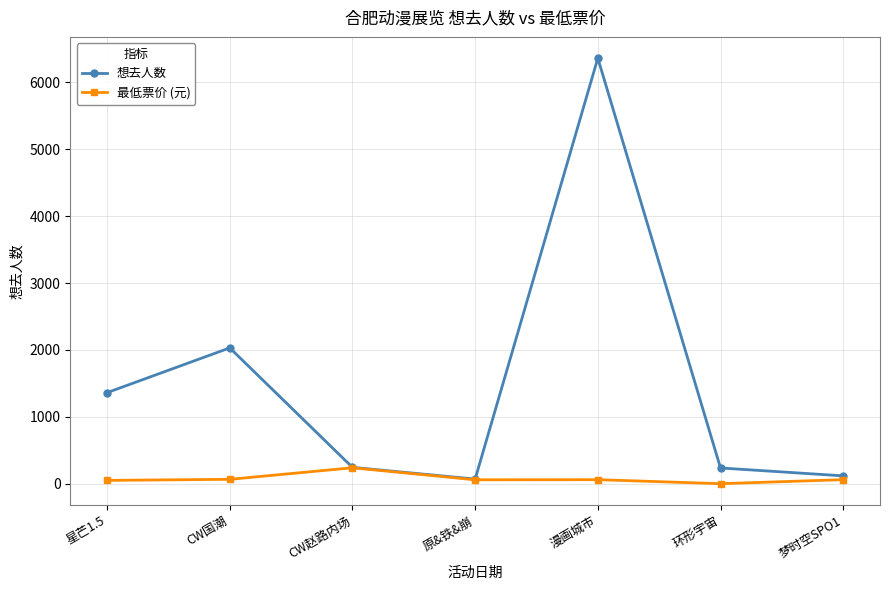

At which category is the sum across all series the highest?

漫画城市